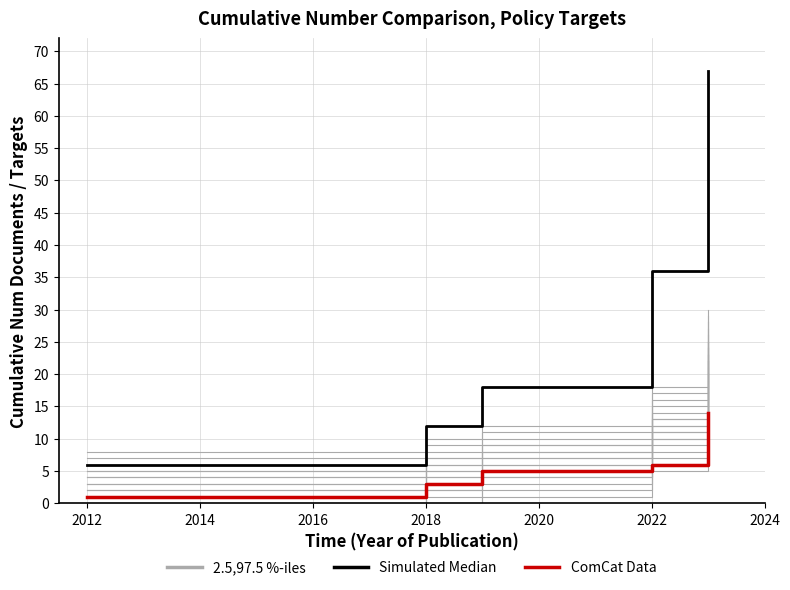

True or false: ComCat Data and Simulated Median cross at least once.

False